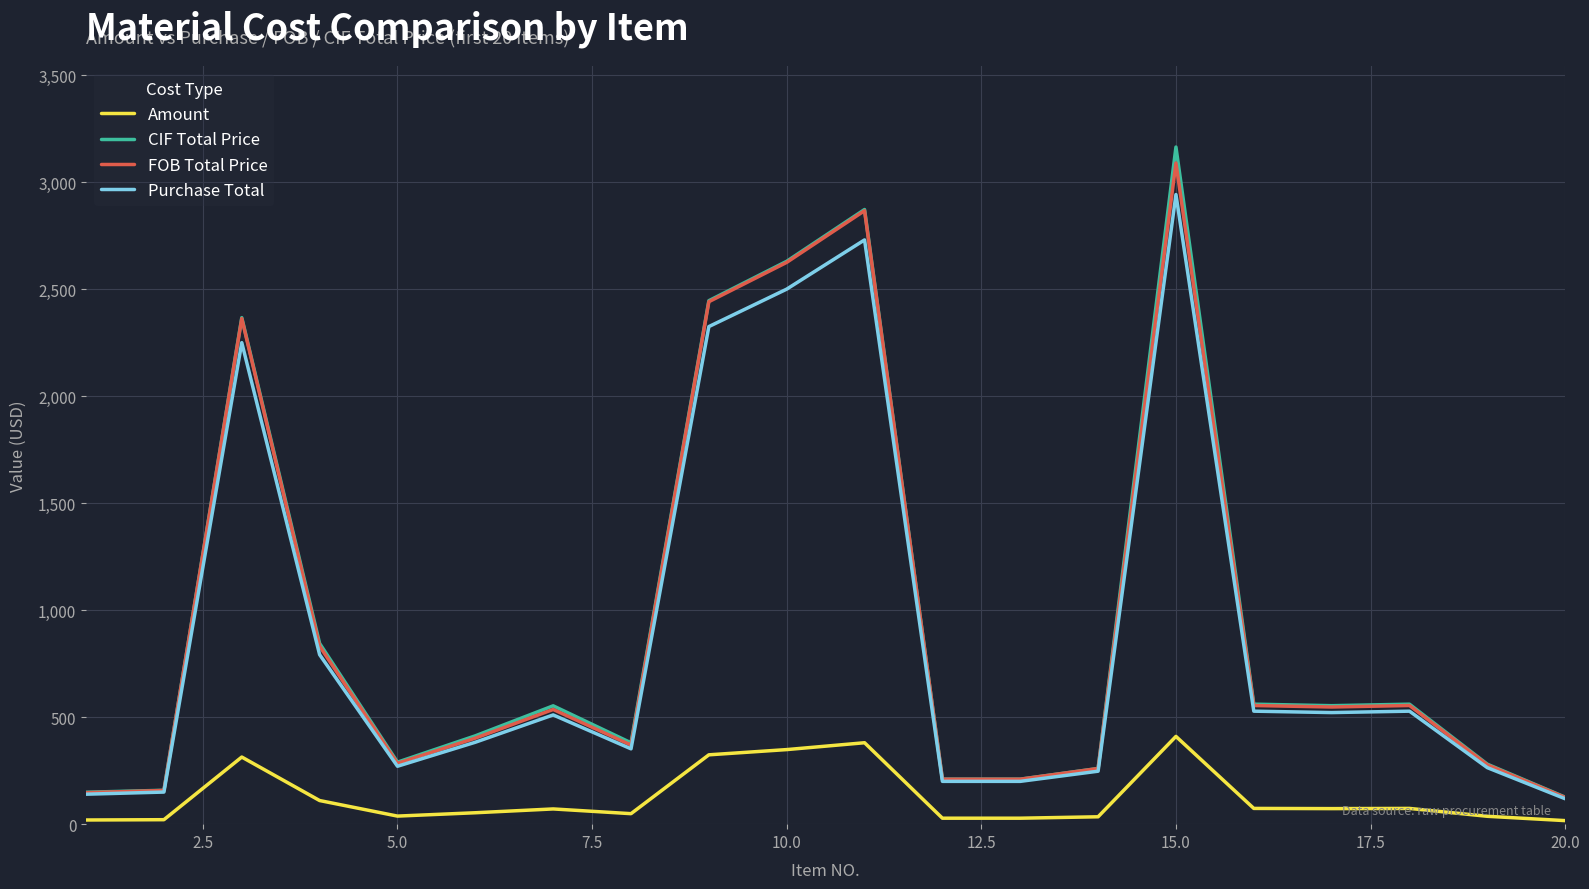

Which series has the widest spread of values?

CIF Total Price